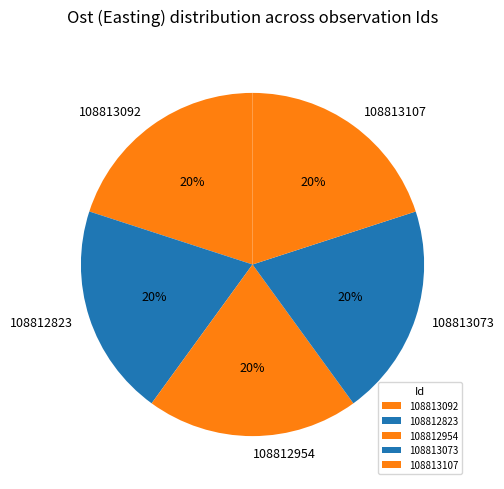

Does any single category account for the majority?

No